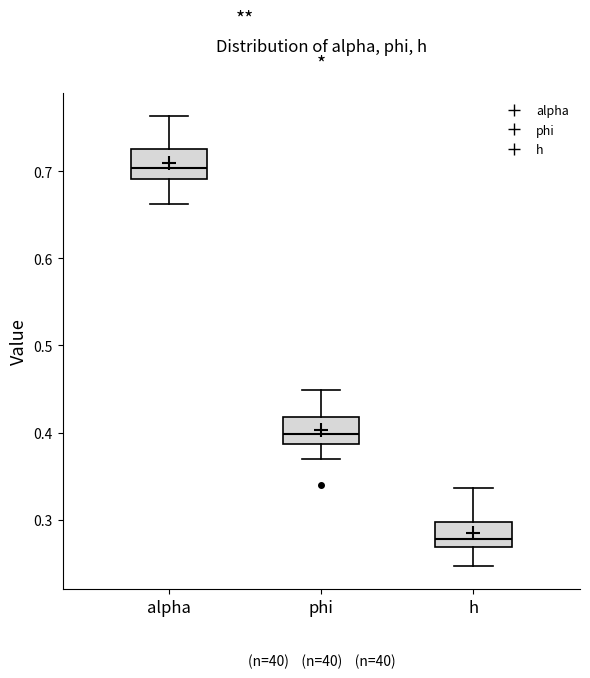

Reading left to right, transcribe this box plot: for each box, give where its median line is, the range the box spans, and where its two whiskers end, as read against the y-axis. The values are not printed on the chart, so give them approximately, as read against the axis.

alpha: median 0.70, box 0.69 to 0.73, whiskers 0.66 to 0.76
phi: median 0.40, box 0.39 to 0.42, whiskers 0.37 to 0.45
h: median 0.28, box 0.27 to 0.30, whiskers 0.25 to 0.34